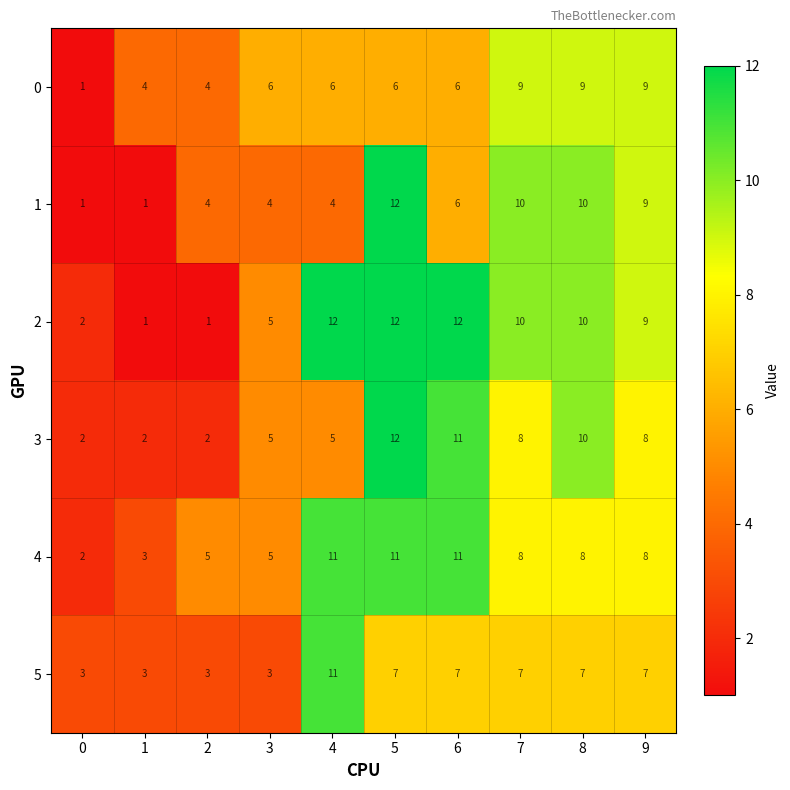

What is the sum of the 3 values at 6 and 1?

13